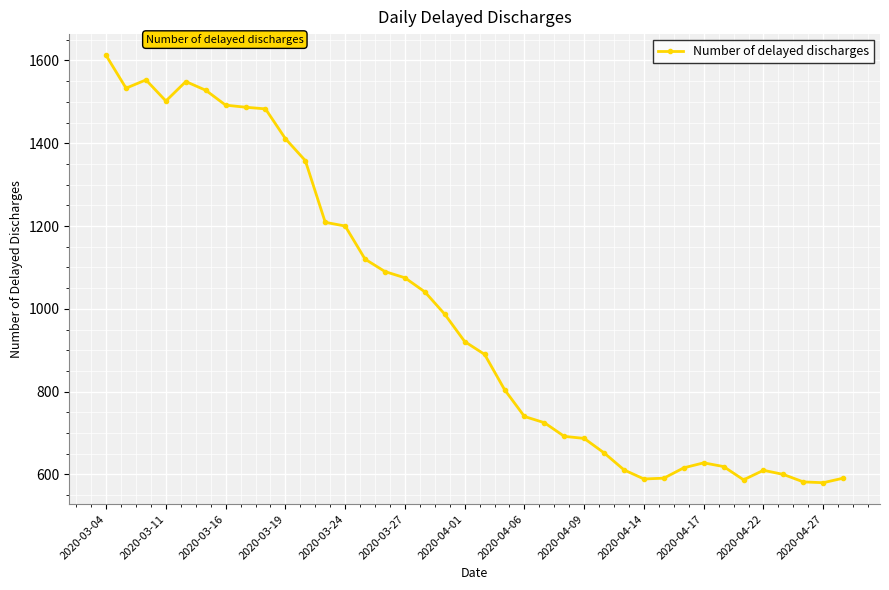

What is the maximum value shown in the chart?

1612